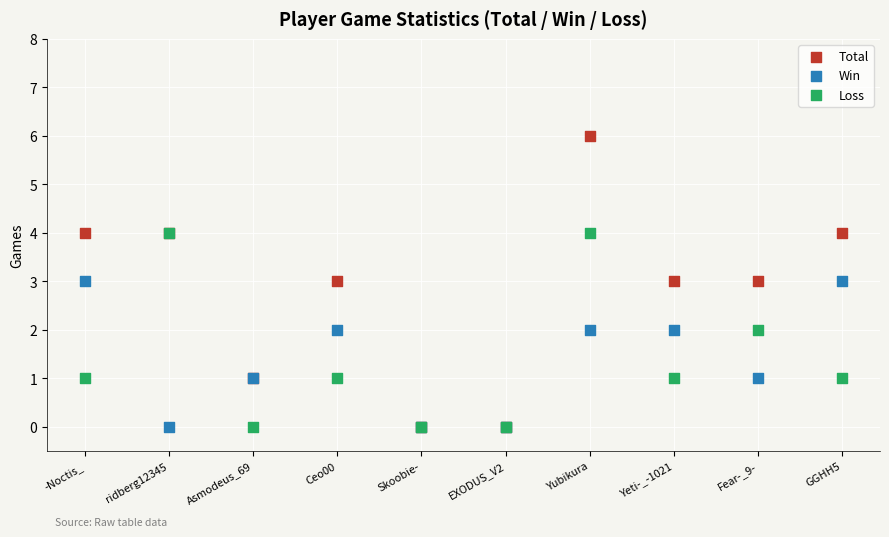

What are all the series names shown in the legend?

Total, Win, Loss